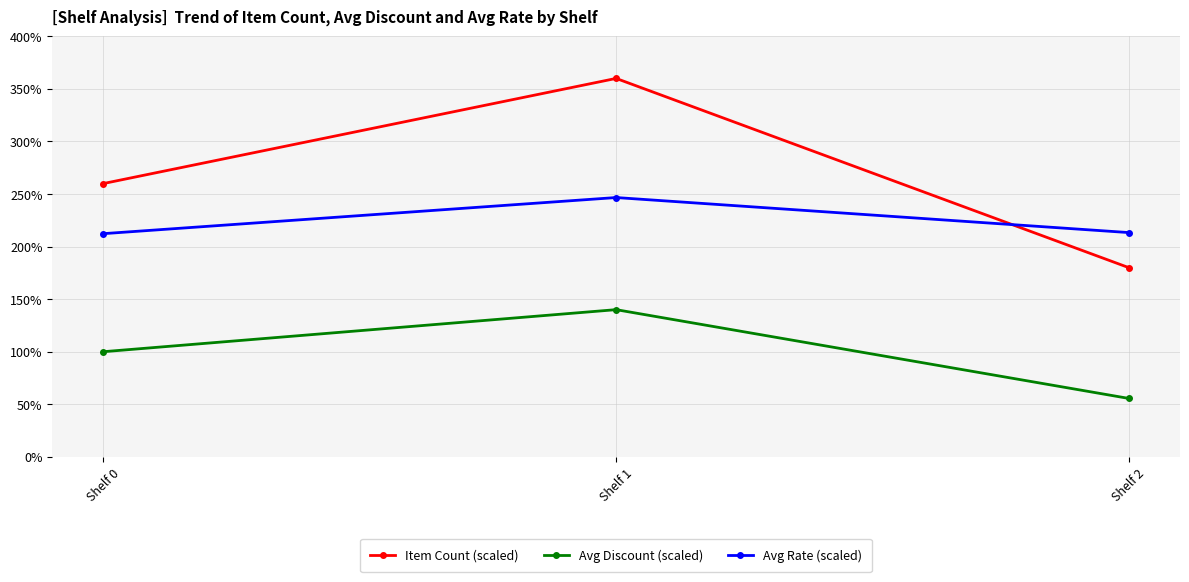

Which series has the widest spread of values?

Item Count (scaled)